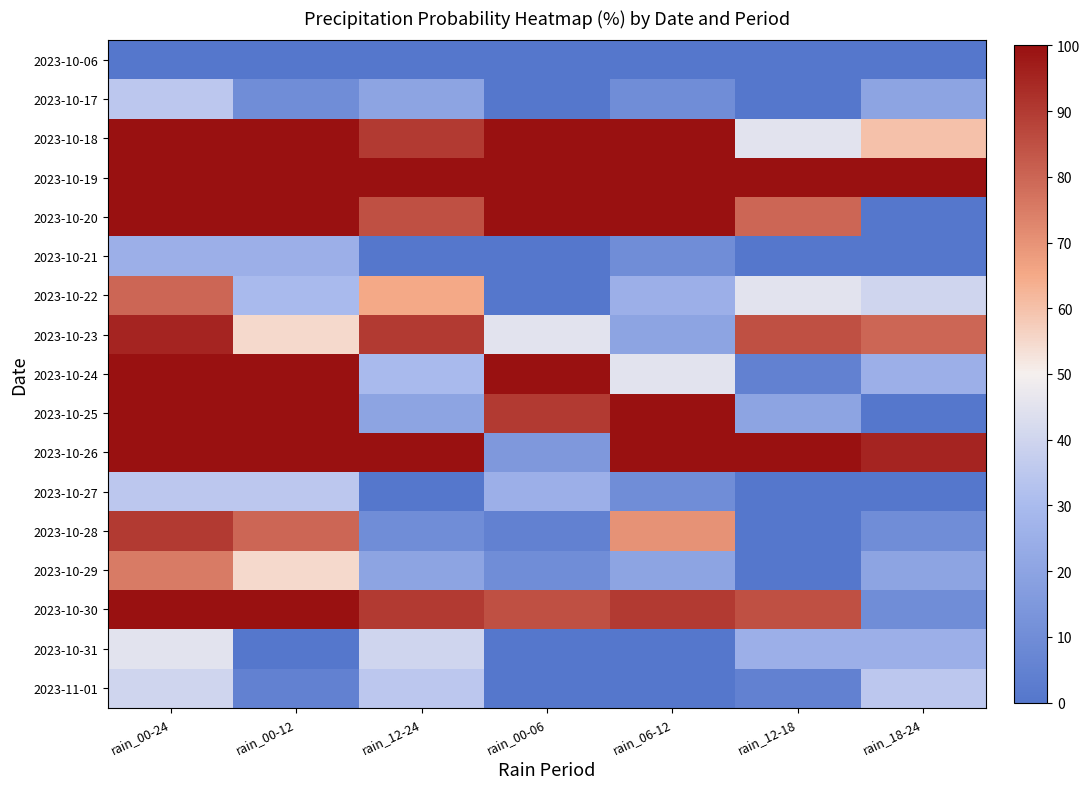

At which category is the sum across all series the highest?

rain_00-24